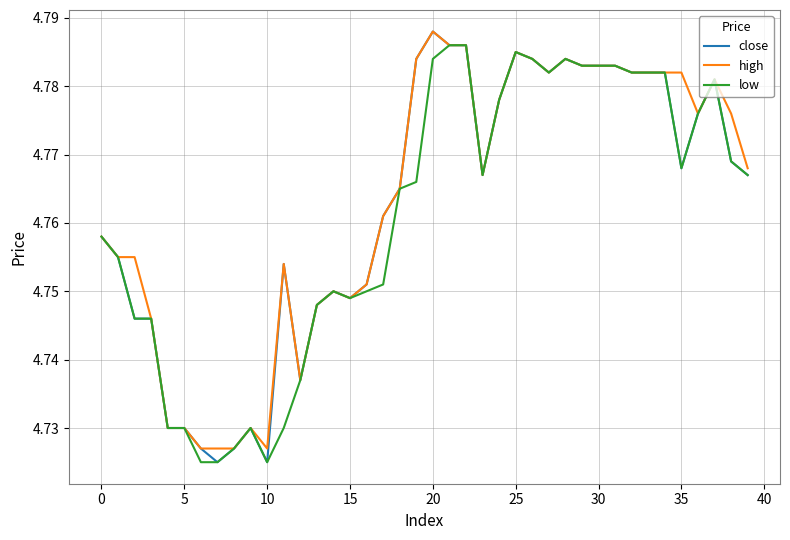

What are all the series names shown in the legend?

close, high, low